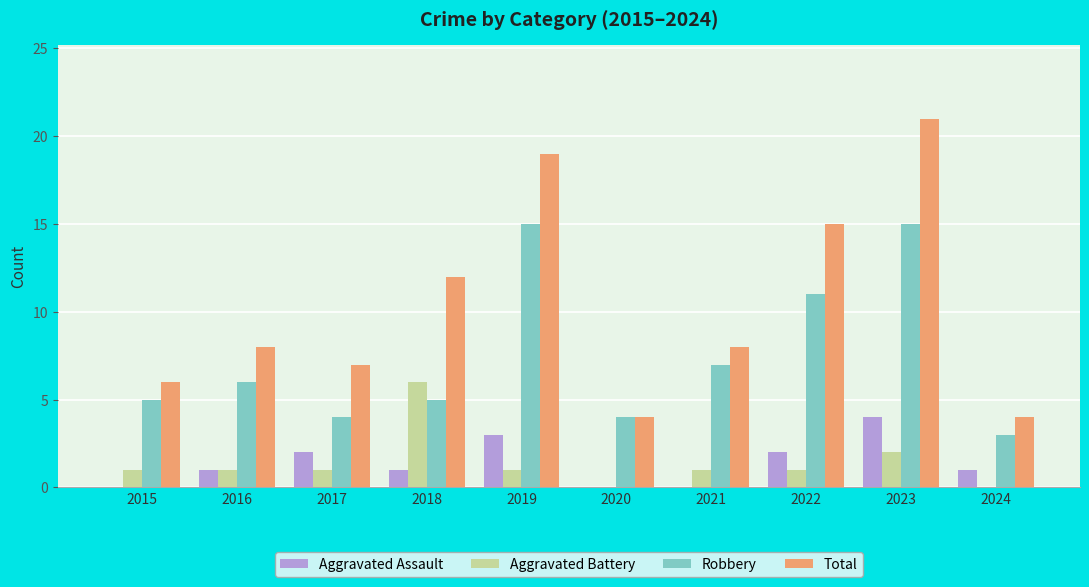

Does the chart contain stacked bars?

No